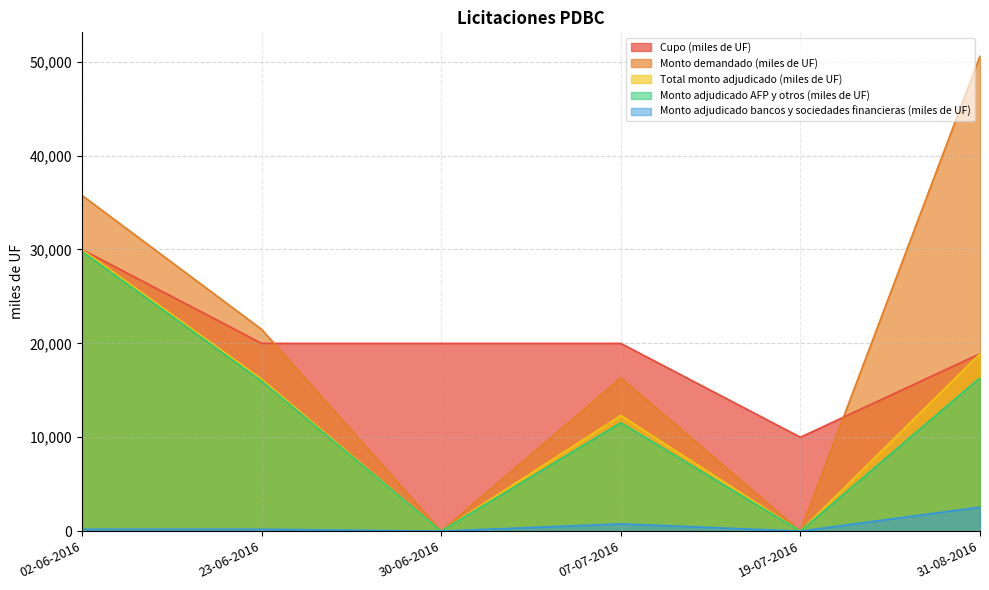

What position from the right is 02-06-2016?

6